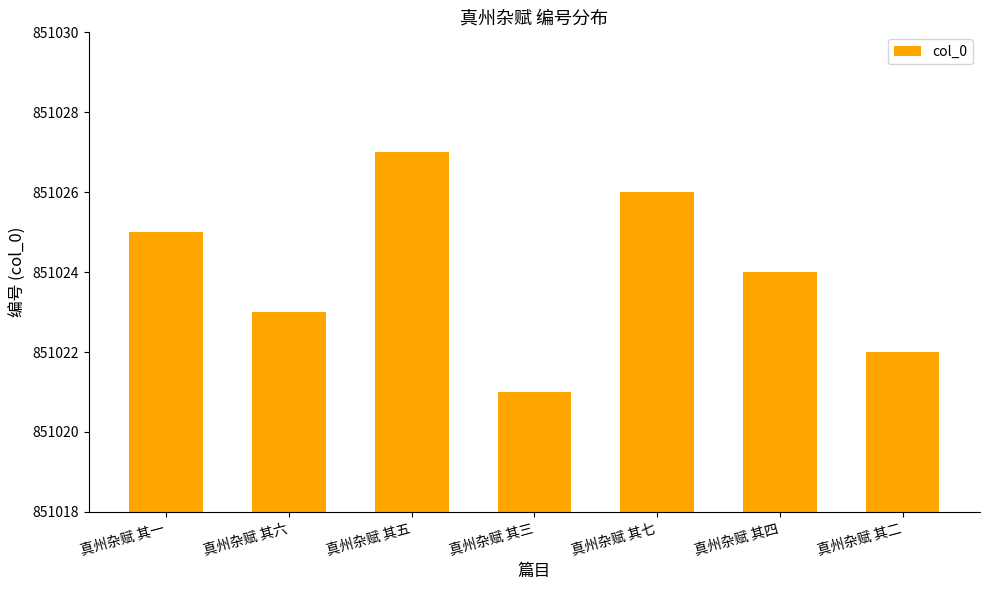

Where does the data first go above 851024?

真州杂赋 其一